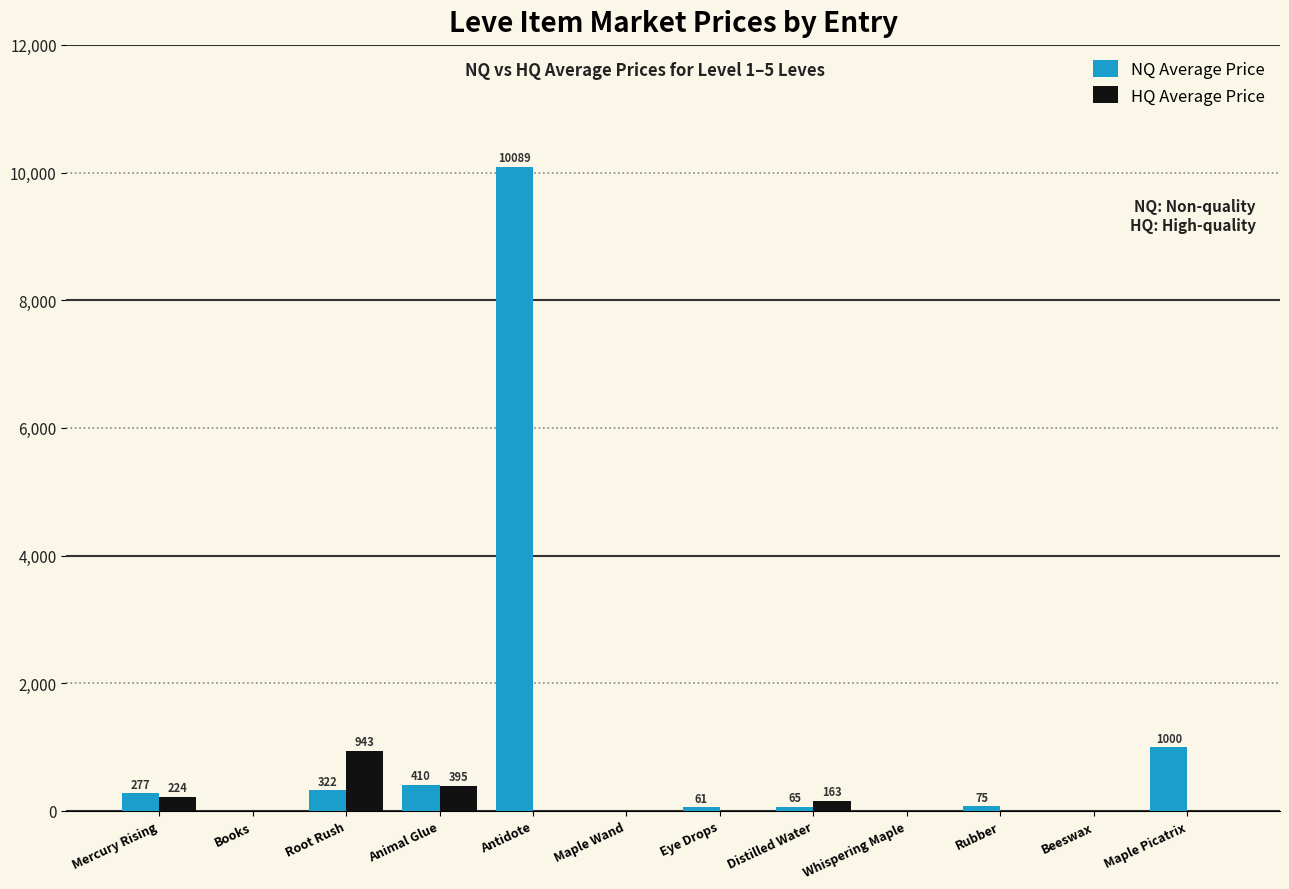

Which series changed the most between Eye Drops and Beeswax?

NQ Average Price